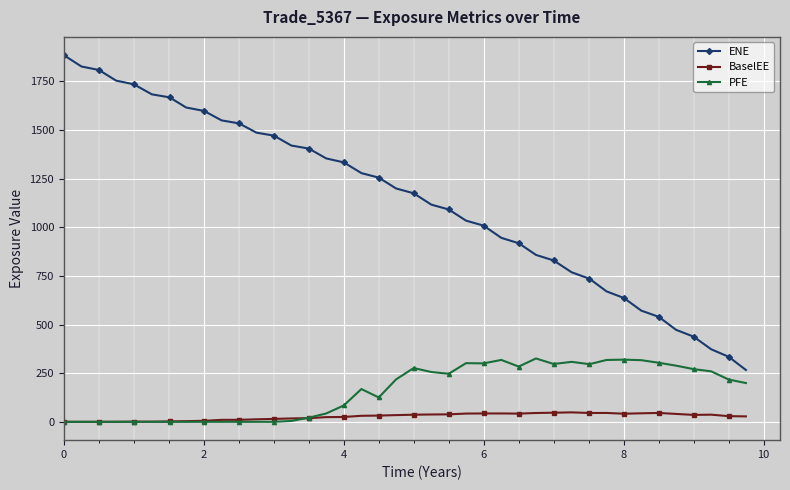

What is the sum of all BaselEE values?

1061.3